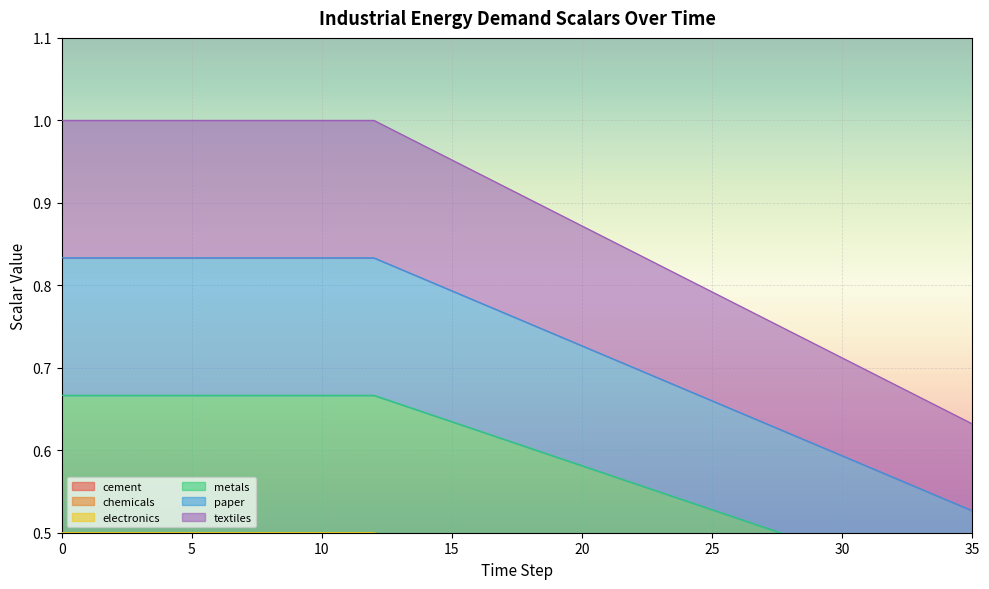

How many metals values are between 0 and 1?

36